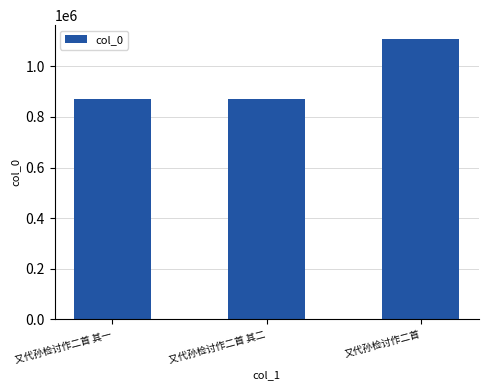

What is the minimum value shown in the chart?

869349